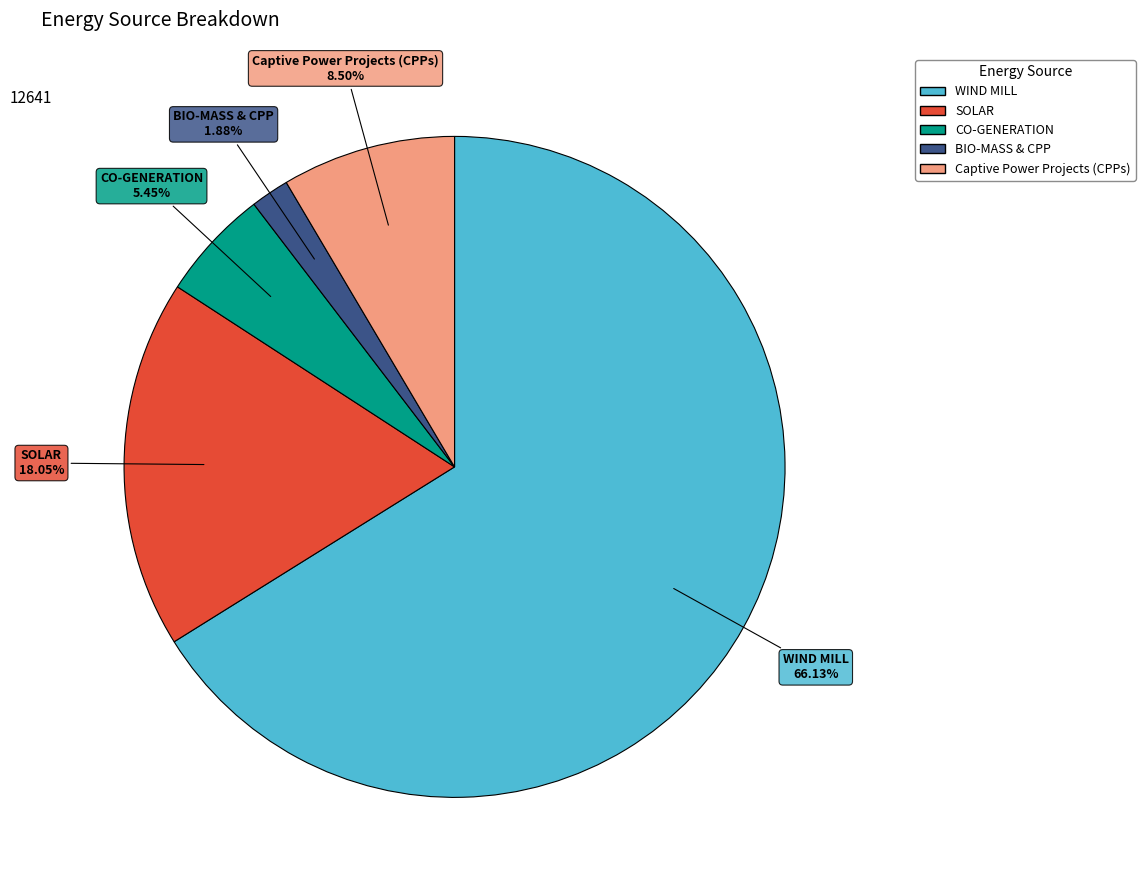

What portion of the pie excludes SOLAR?

82.0%